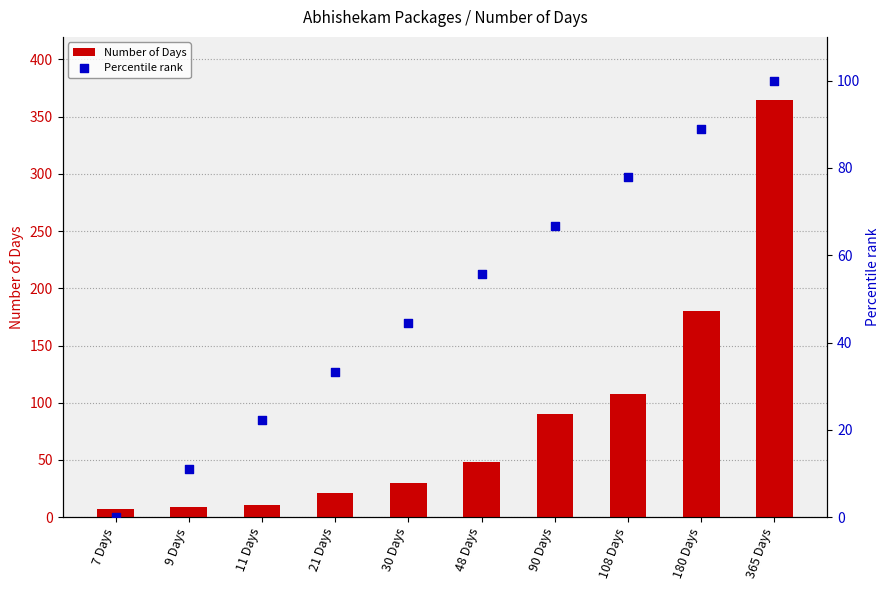

What is the total value across all series at 48 Days?

103.6